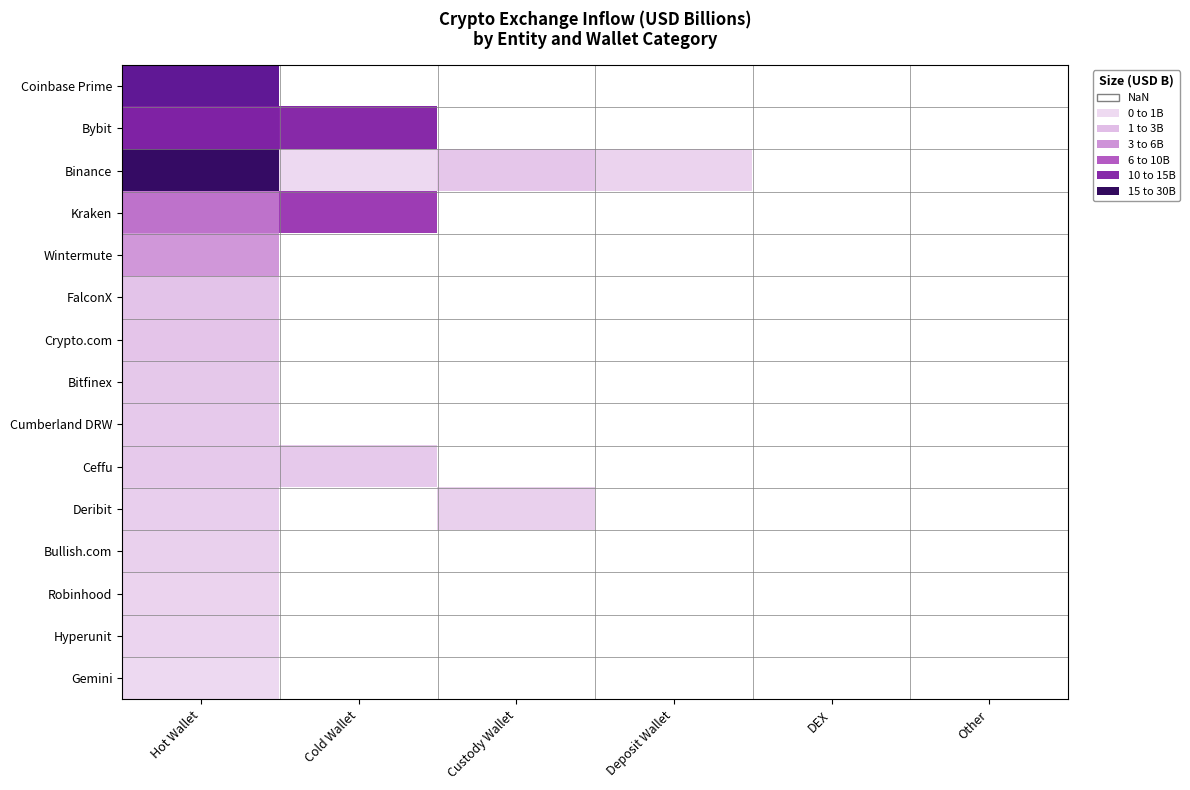

Between Custody Wallet and Cold Wallet, which is larger?

Cold Wallet